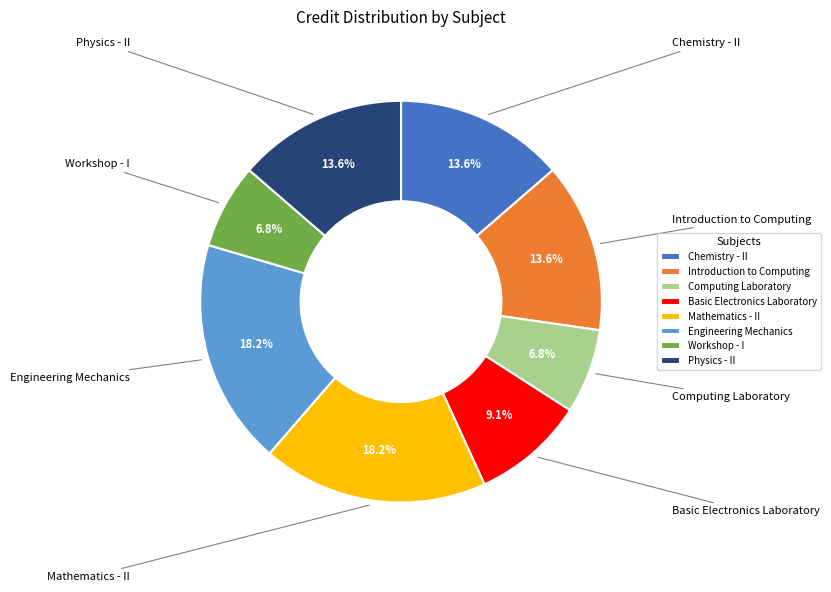

Does Computing Laboratory account for over 50% of the chart?

No